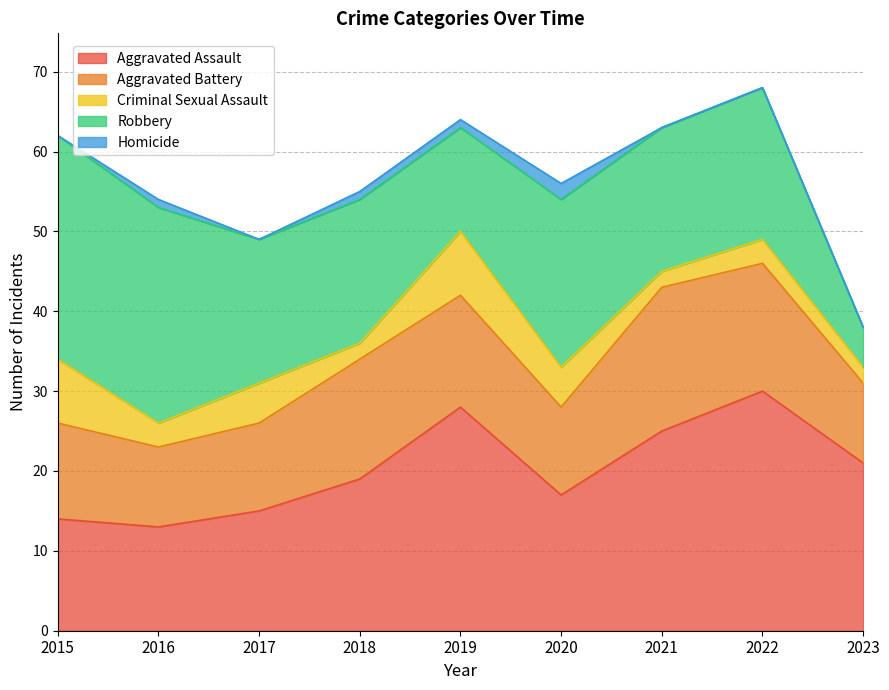

Between 2017 and 2021, which series saw the biggest shift?

Aggravated Assault